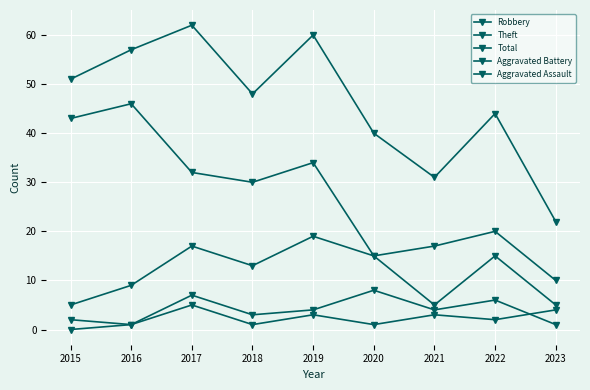

What is the total value across all series at 2022?

87